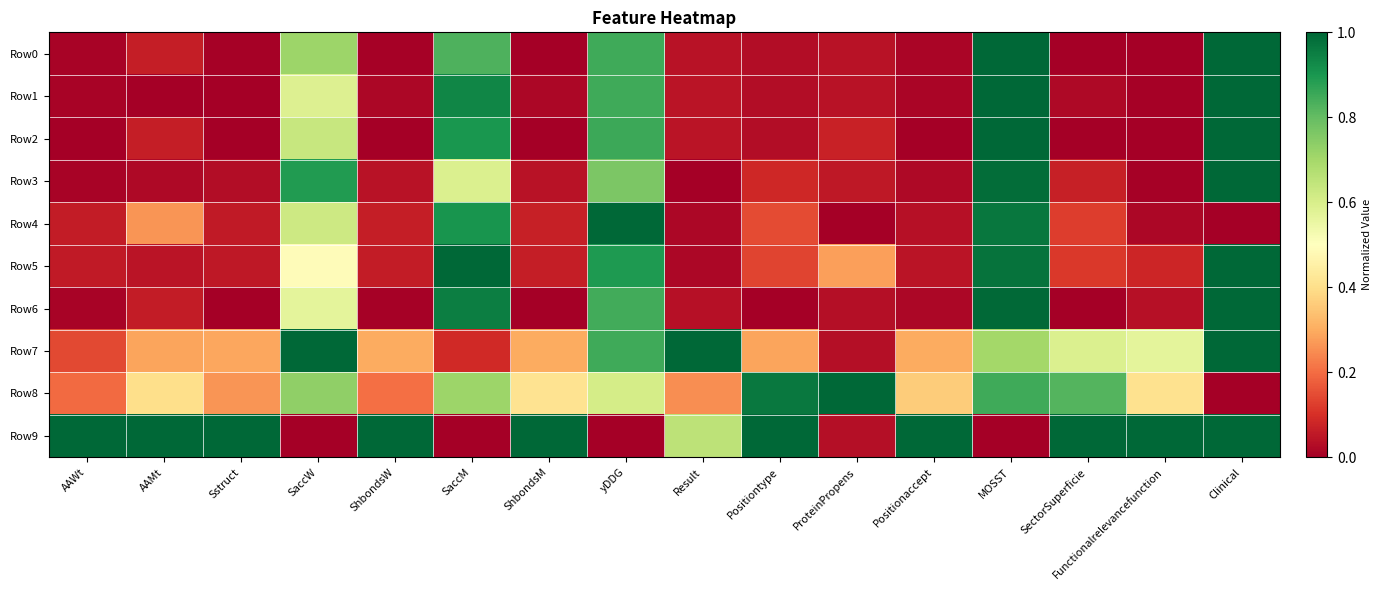

How many categories are shown in the chart?

16